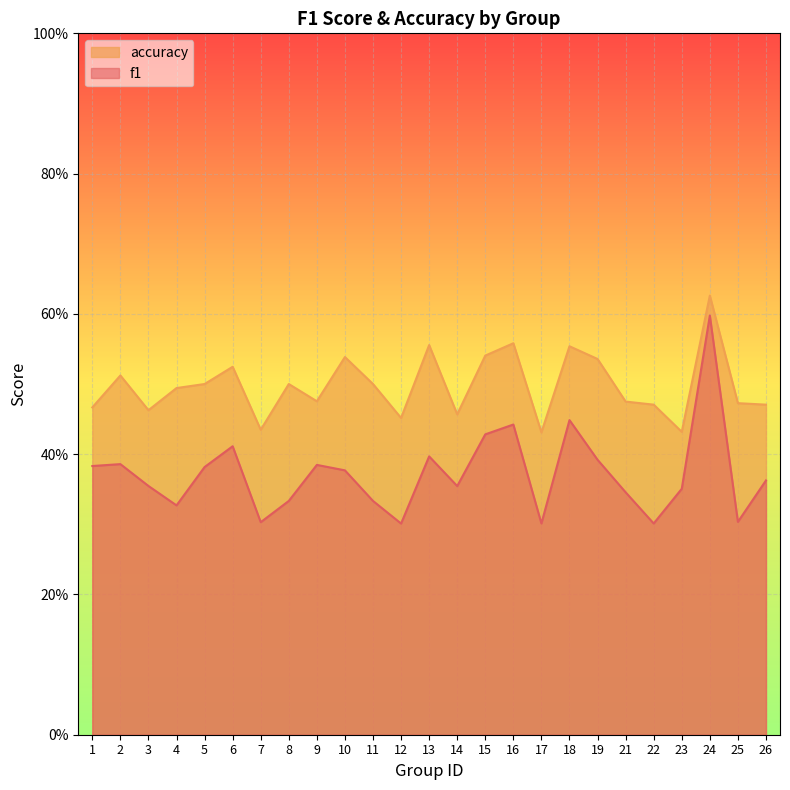

What value does the accuracy series have at 6?

0.5